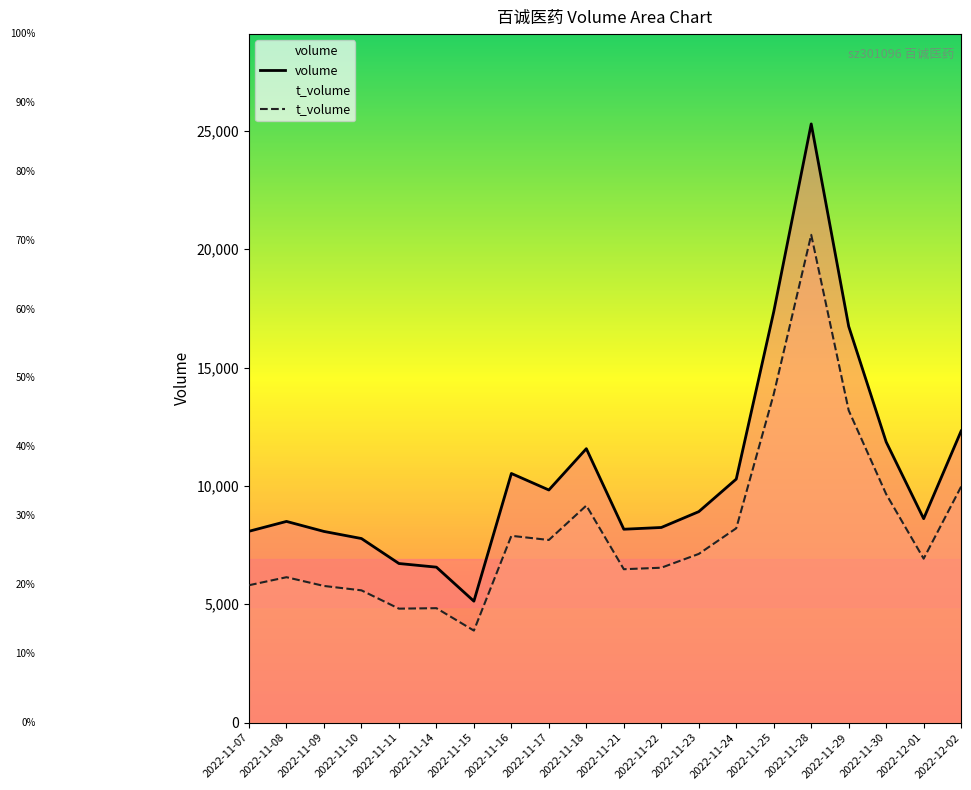

Where is the first local minimum for volume?

2022-11-15